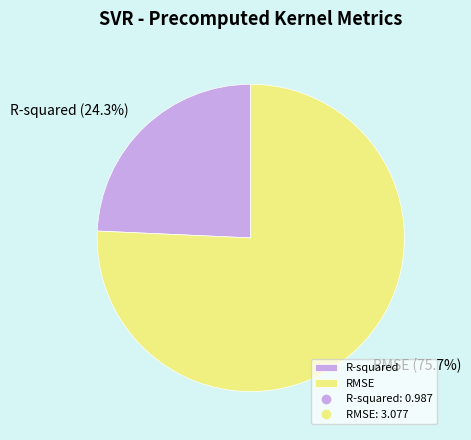

The R-squared slice represents 24% of the pie. True or false?

True